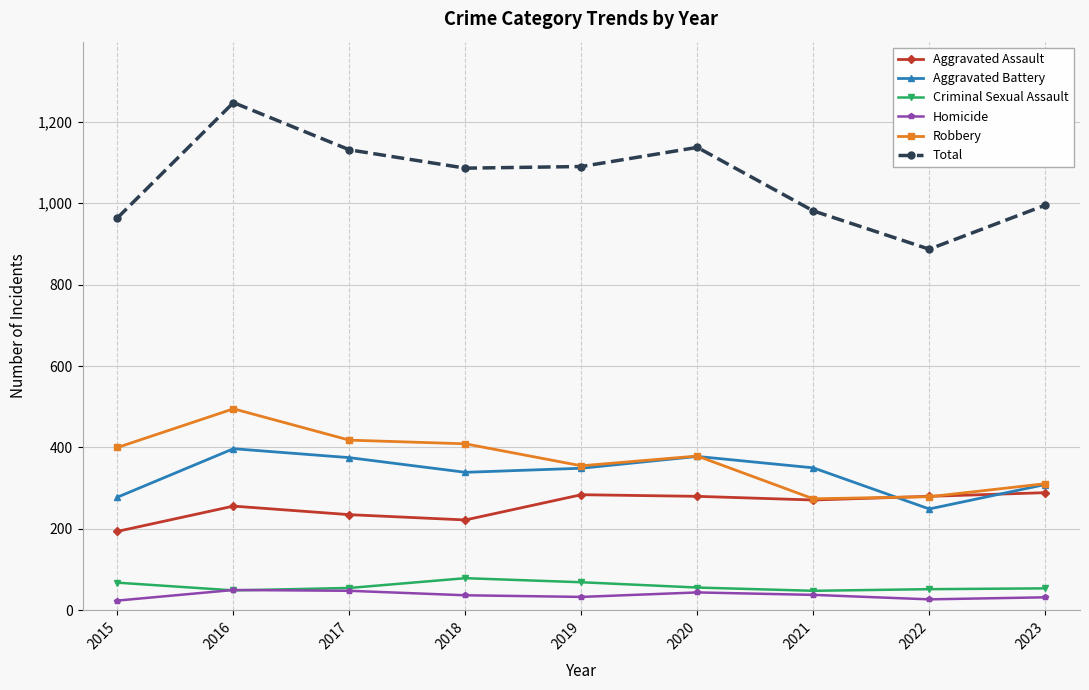

How many lines are shown in the chart?

6